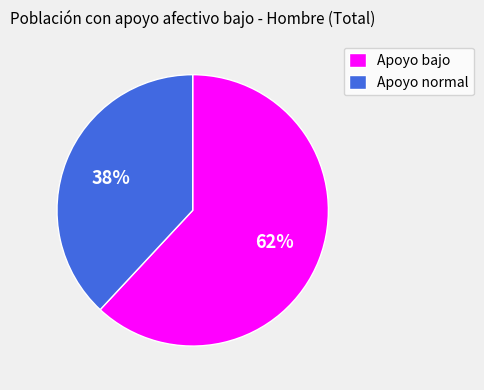

To the nearest percent, what is the combined percentage of Apoyo normal and Apoyo bajo?

100%